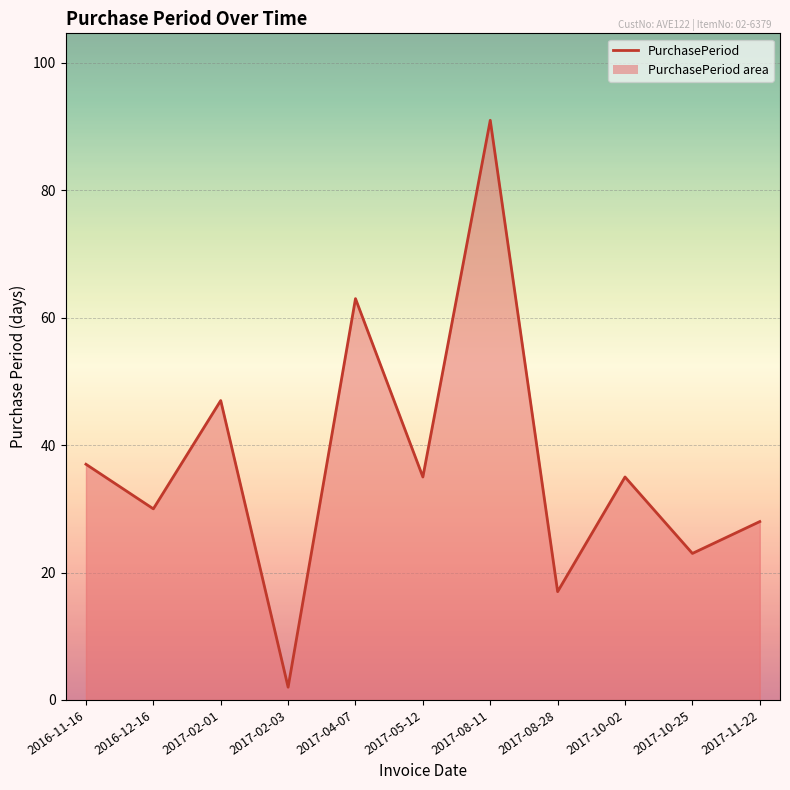

What is the ratio of the value at 2017-05-12 to the value at 2017-10-25?

1.5